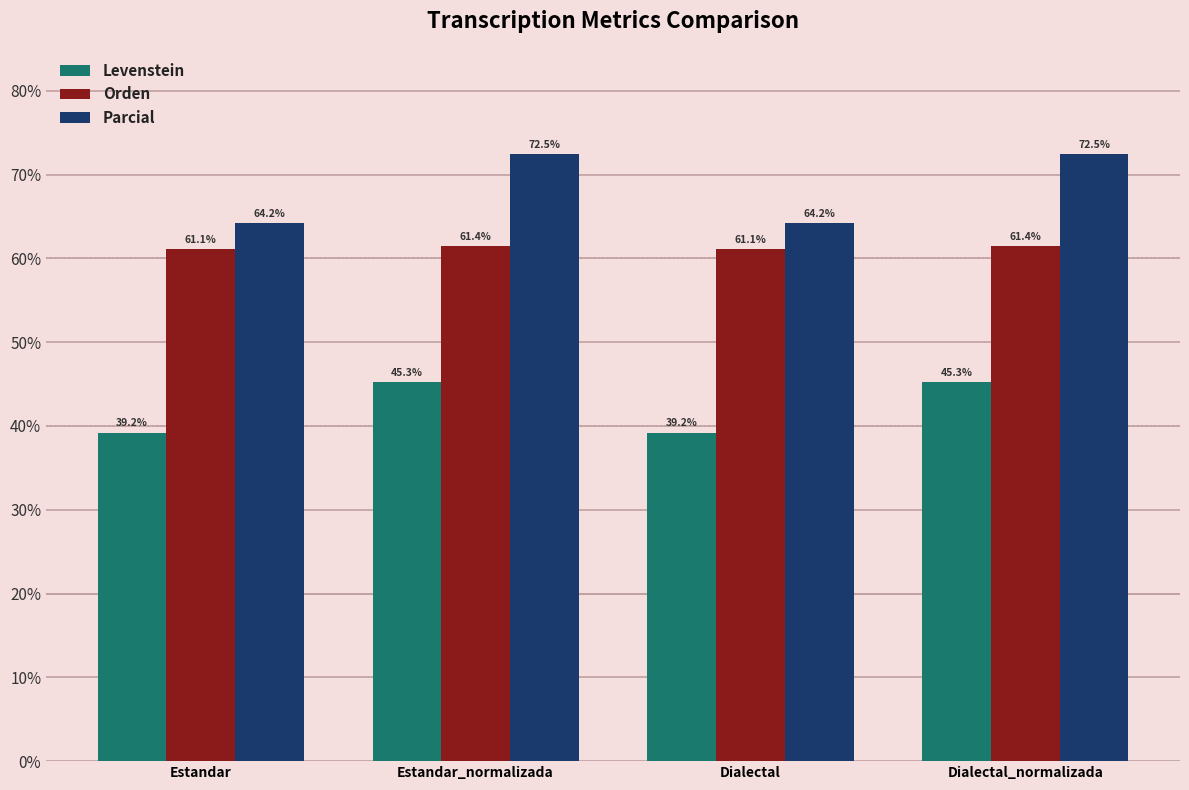

Rank the series at Dialectal_normalizada from highest to lowest value.

Parcial, Orden, Levenstein